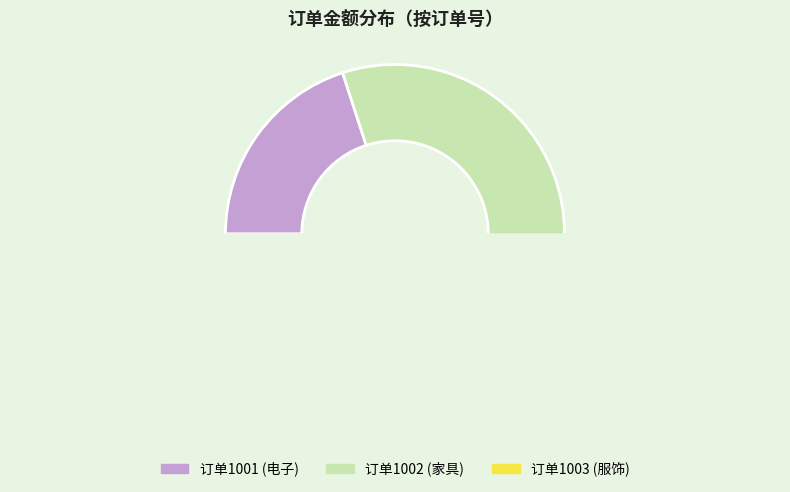

What is the change in value from 1001 to 1002?

+700